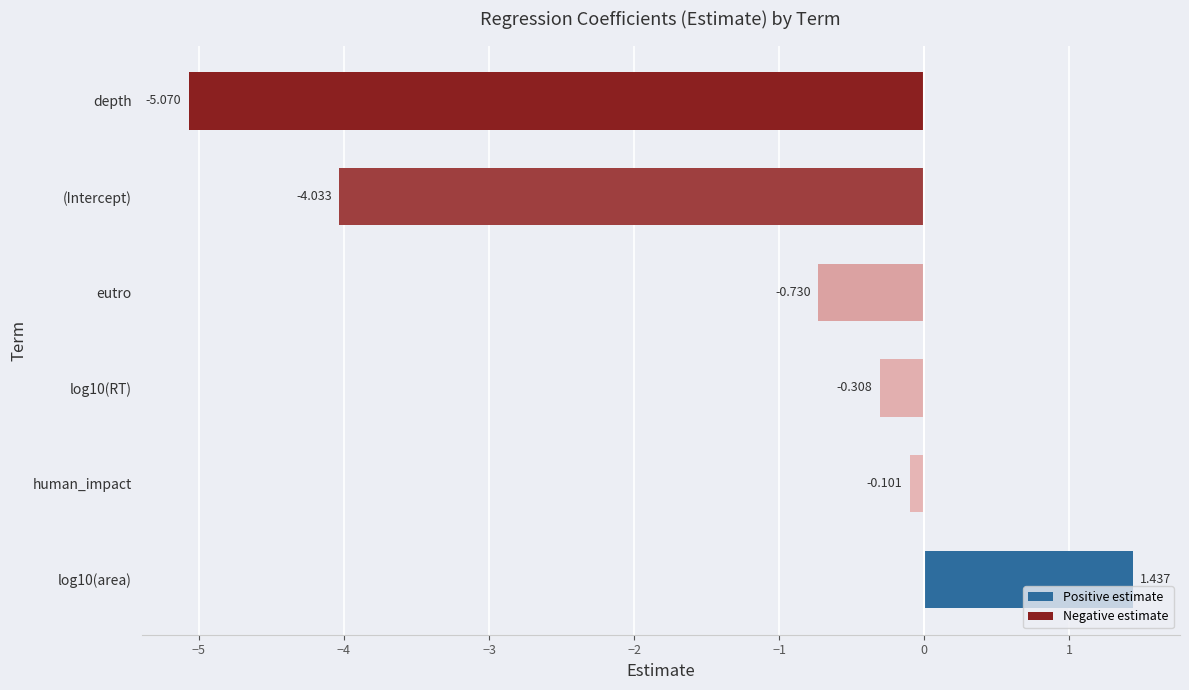

At which label is the value closest to -1?

eutro